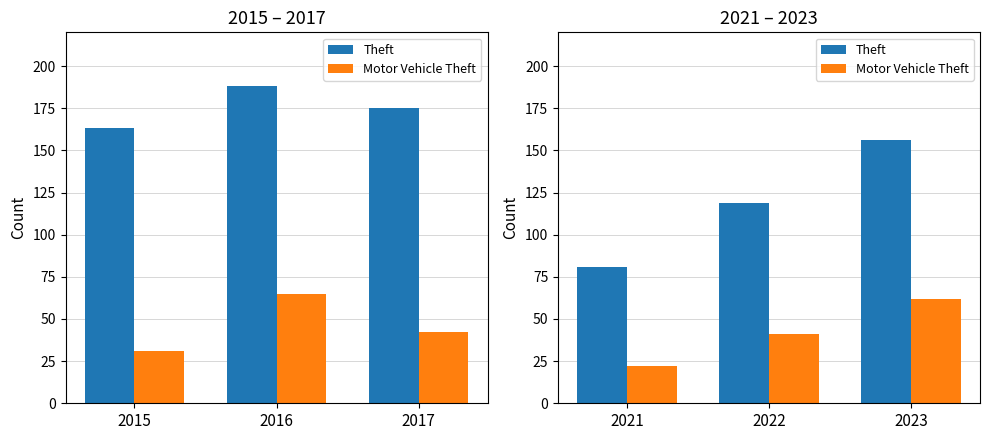

What is the minimum value shown in the chart?

22